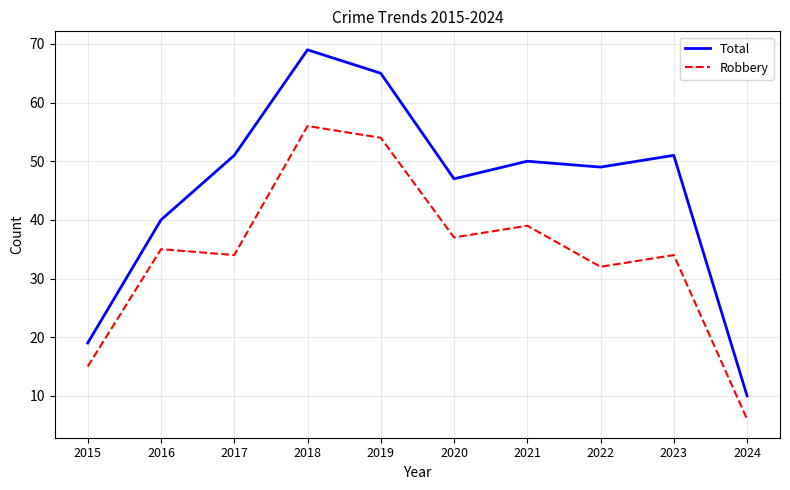

What is the average value of the Total series?

45